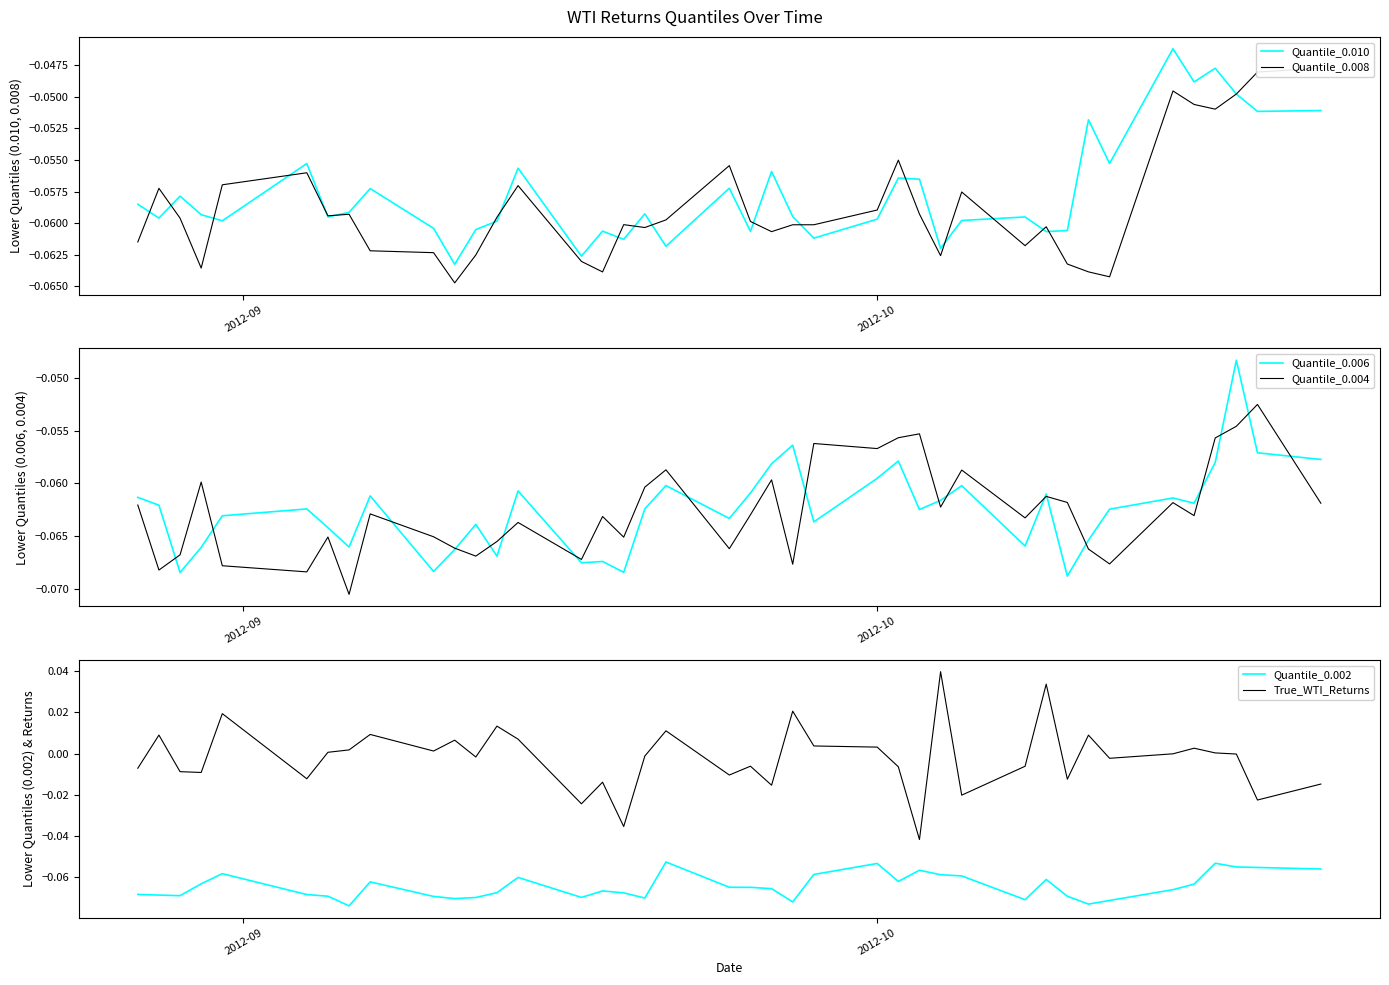

True or false: Quantile_0.002 and True_WTI_Returns cross at least once.

False